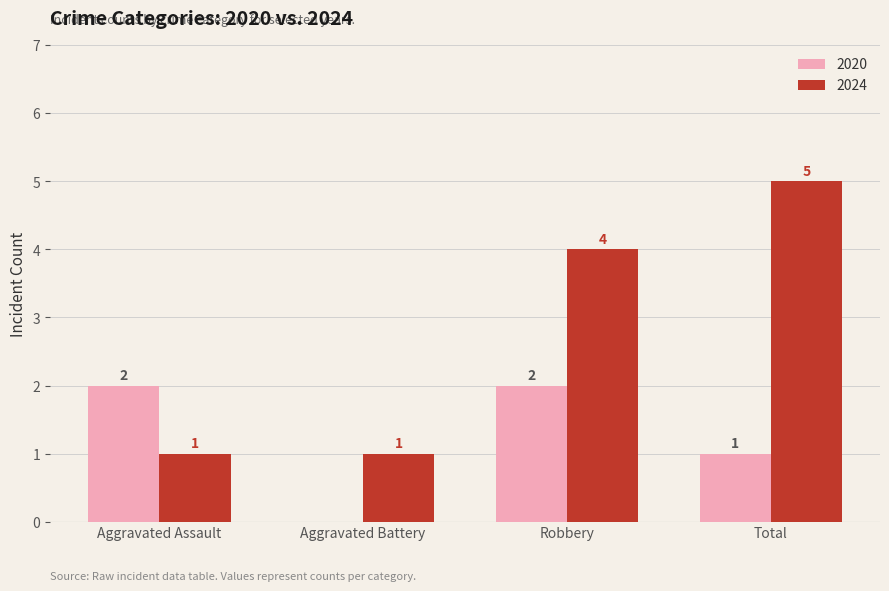

Is the value of 2024 at Aggravated Battery greater than the value of 2020 at Robbery?

No